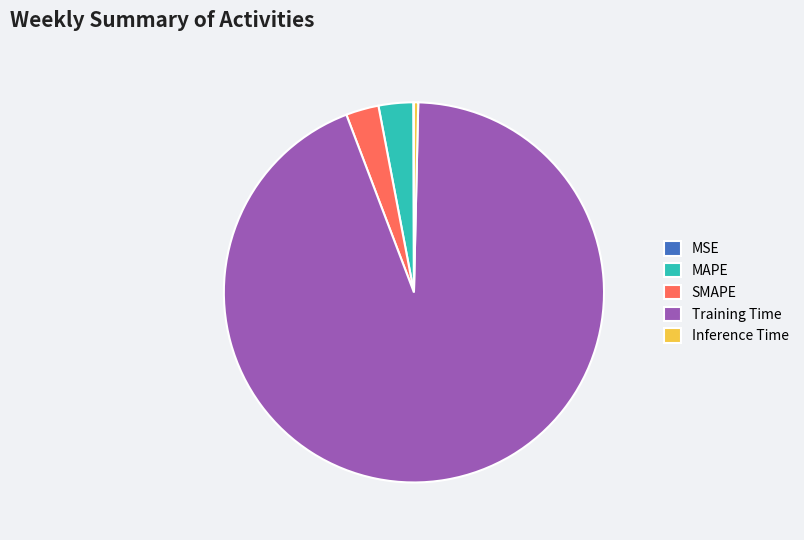

The SMAPE slice represents 3% of the pie. True or false?

True